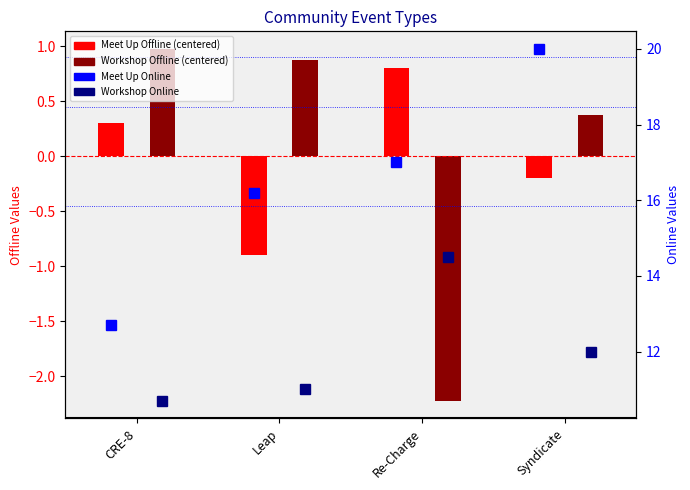

Which has a higher value, Re-Charge or CRE-8?

Re-Charge